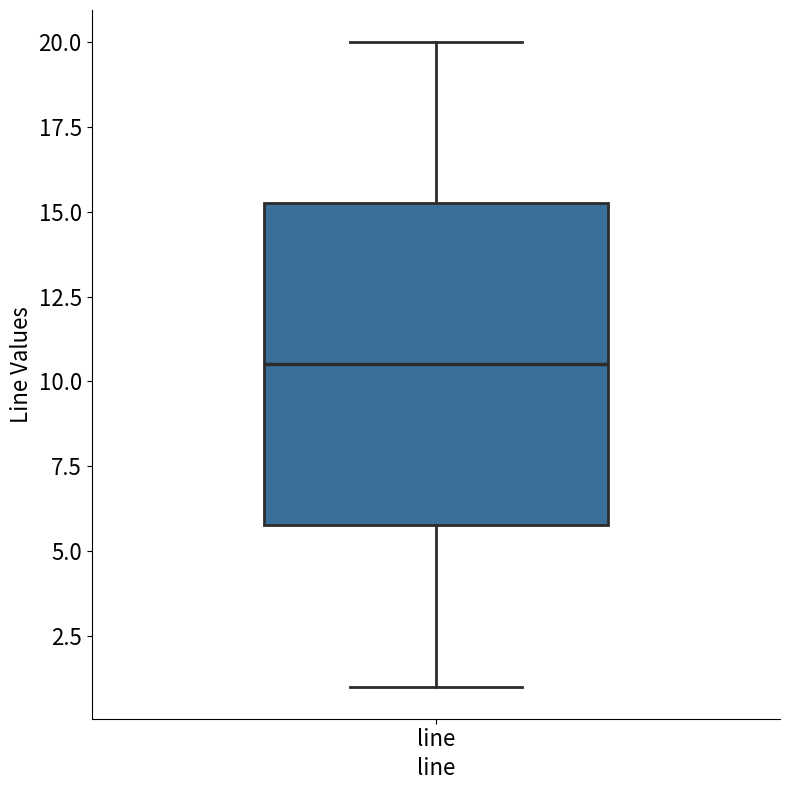

Where is the lower edge of the box for line on the y-axis? The values are not printed on the chart, so give them approximately, as read against the axis.

6.0